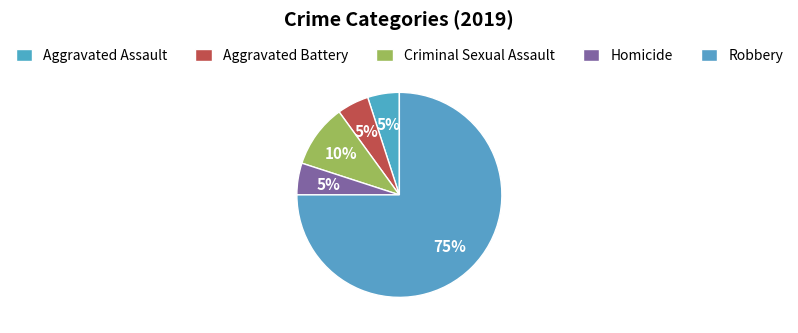

Count the number of slices in the pie.

5